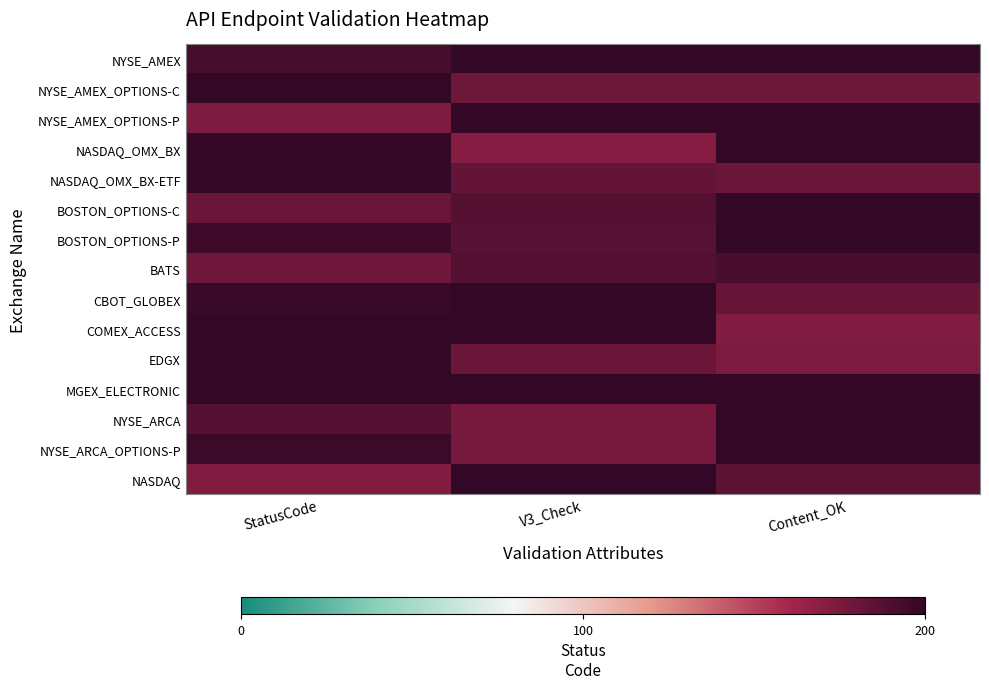

Between V3_Check and StatusCode, which is larger?

V3_Check